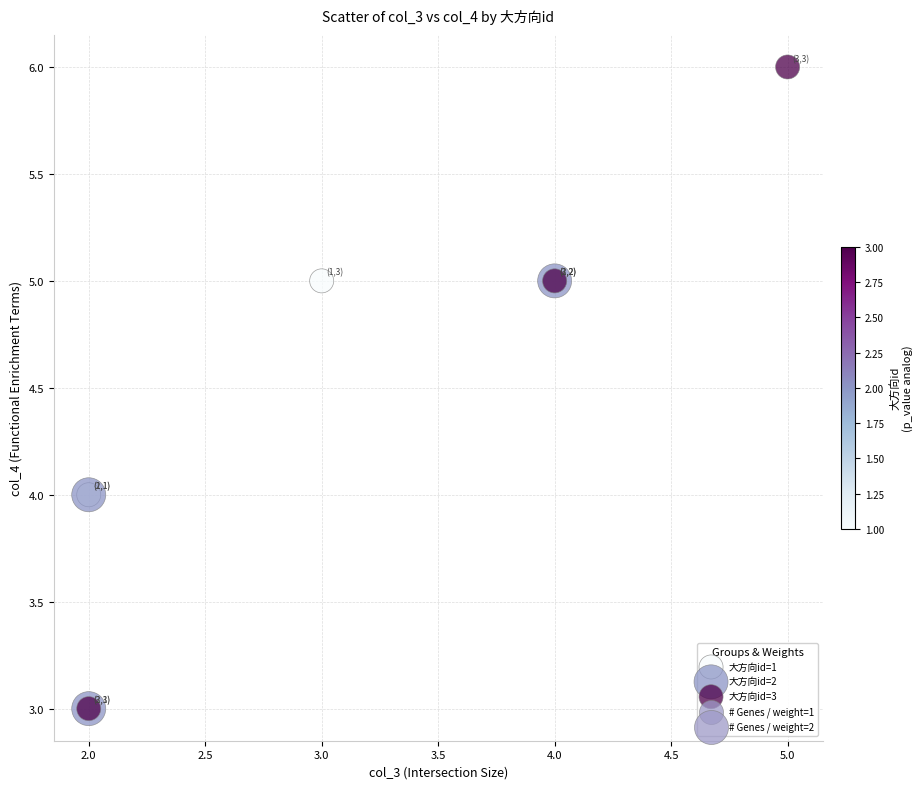

Which series reaches the maximum Y coordinate?

大方向id=3